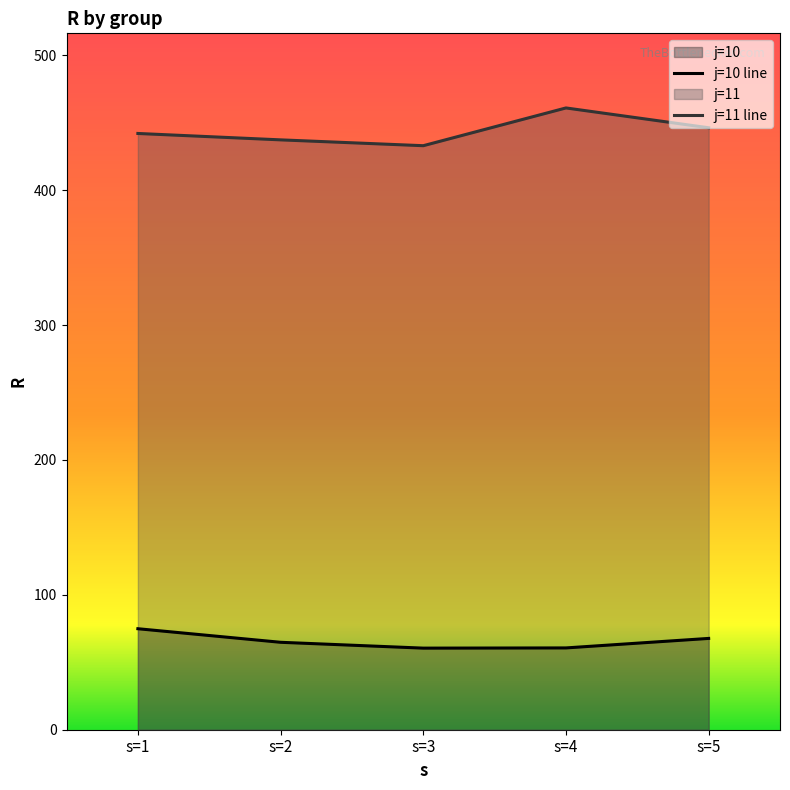

What are all the series names shown in the legend?

j=10, j=11